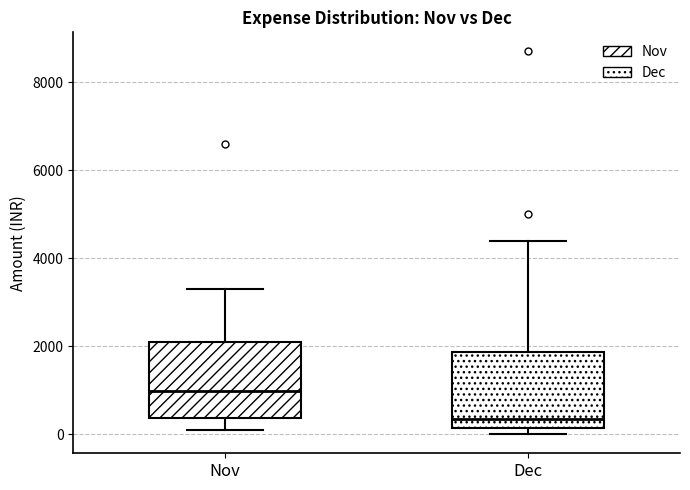

Reading left to right, transcribe this box plot: for each box, give where its median line is, the range the box spans, and where its two whiskers end, as read against the y-axis. The values are not printed on the chart, so give them approximately, as read against the axis.

Nov: median 1000, box 400 to 2200, whiskers 0 to 3200
Dec: median 400, box 200 to 1800, whiskers 0 to 4400